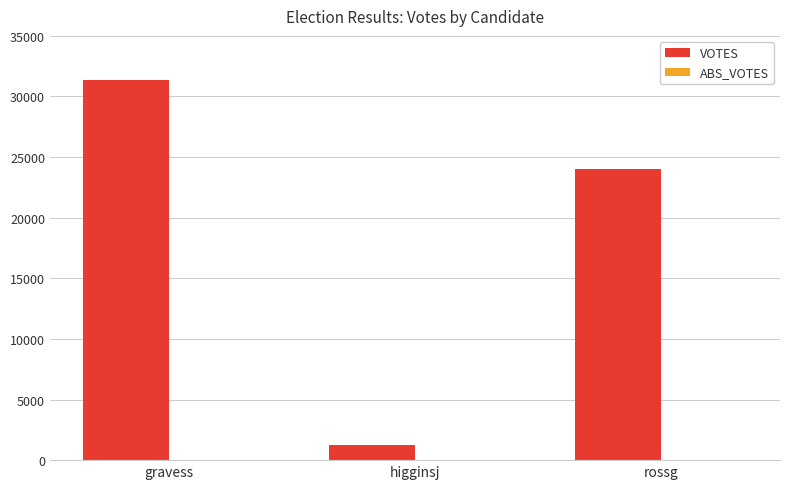

What is the label of the 2nd bar from the left?

higginsj